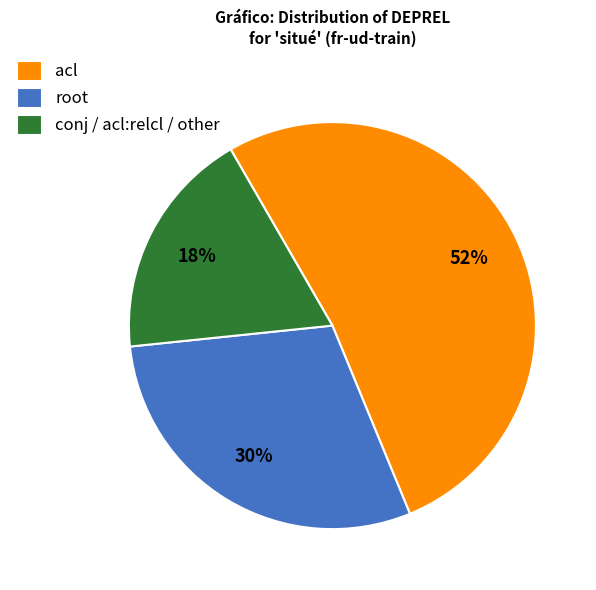

Which category has the smallest portion of the pie?

conj / acl:relcl / other